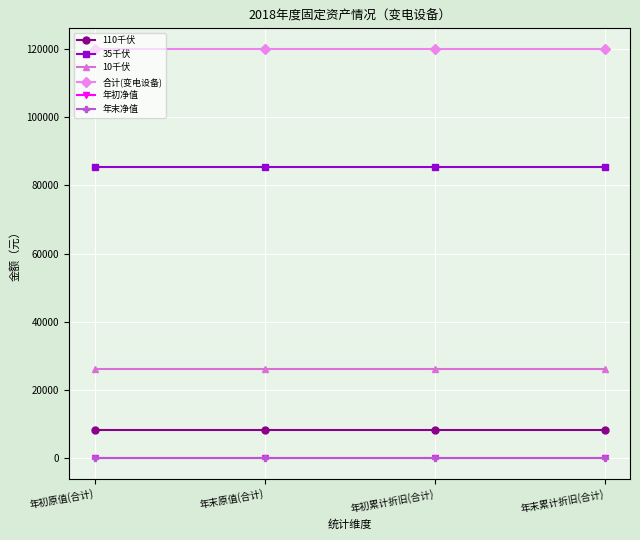

Is this an area chart (filled region under the line)?

No